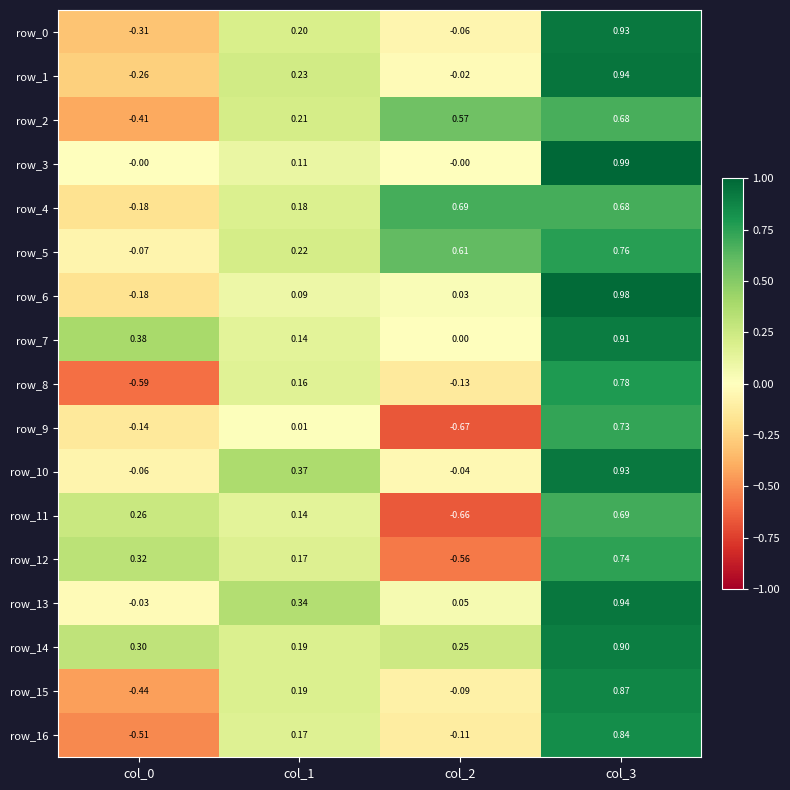

Is the value of row_14 at col_2 greater than the value of row_13 at col_3?

No